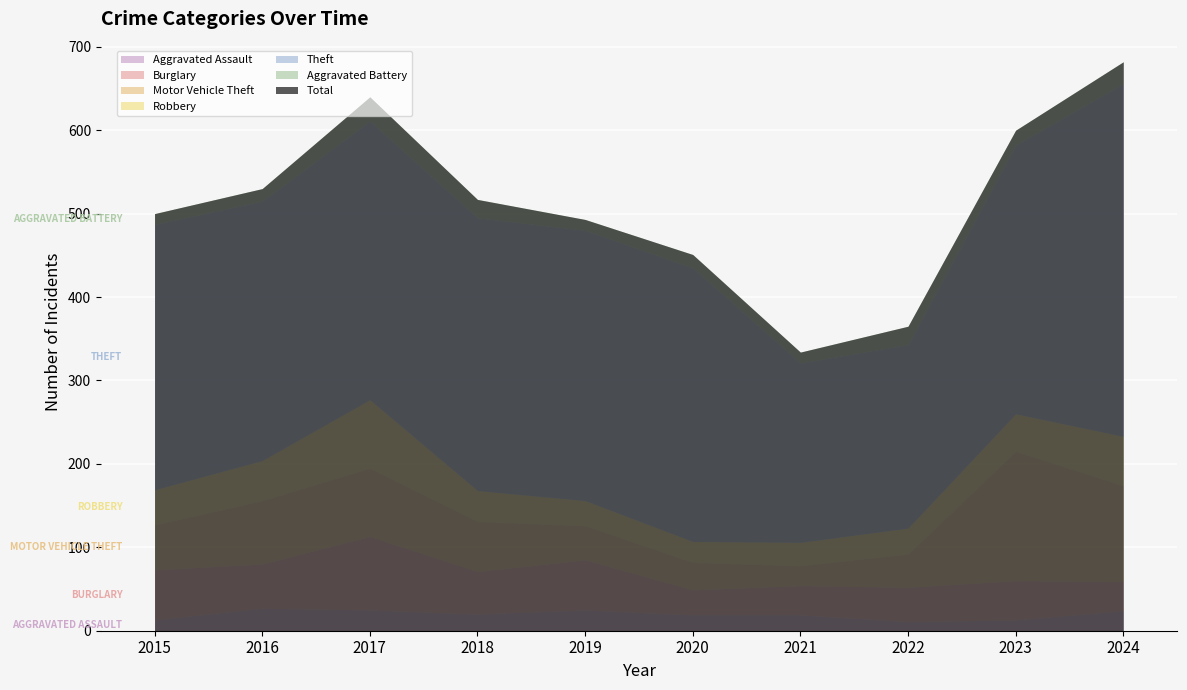

Reading left to right, list all the values displayed in this chart.

Aggravated Assault: 2015=13	2016=27	2017=25	2018=20	2019=25	2020=19	2021=19	2022=11	2023=13	2024=24
Burglary: 2015=60	2016=53	2017=88	2018=51	2019=60	2020=30	2021=35	2022=41	2023=47	2024=35
Motor Vehicle Theft: 2015=54	2016=76	2017=82	2018=60	2019=41	2020=33	2021=24	2022=40	2023=155	2024=115
Robbery: 2015=42	2016=48	2017=82	2018=37	2019=30	2020=25	2021=28	2022=31	2023=45	2024=59
Theft: 2015=318	2016=311	2017=334	2018=327	2019=324	2020=328	2021=215	2022=220	2023=322	2024=423
Aggravated Battery: 2015=13	2016=15	2017=29	2018=22	2019=13	2020=16	2021=13	2022=22	2023=18	2024=26